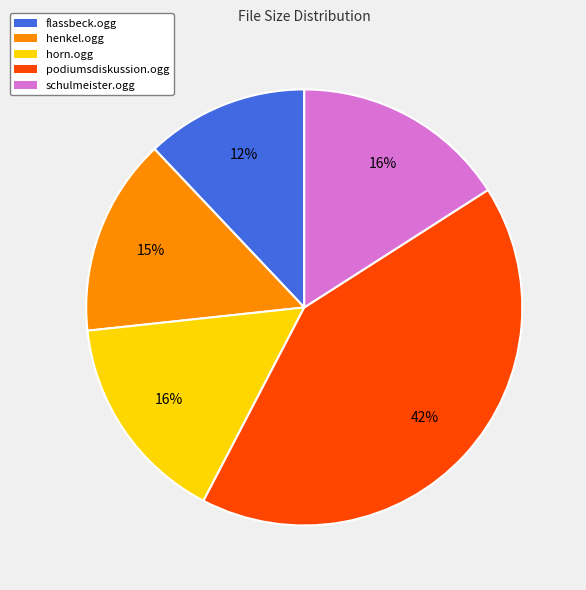

Is there any slice that represents more than half of the pie?

No